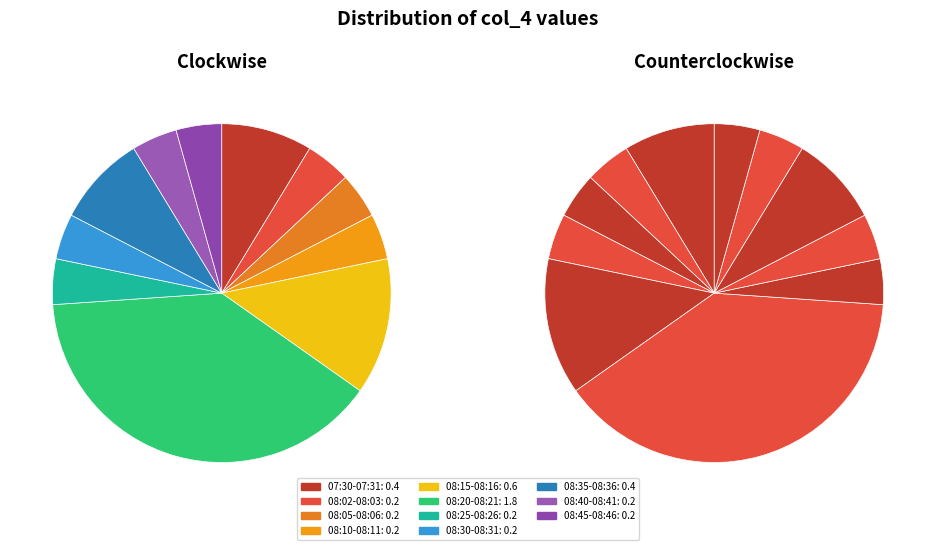

Rank the categories by value from lowest to highest.

08:02-08:03, 08:05-08:06, 08:10-08:11, 08:25-08:26, 08:30-08:31, 08:40-08:41, 08:45-08:46, 07:30-07:31, 08:35-08:36, 08:15-08:16, 08:20-08:21